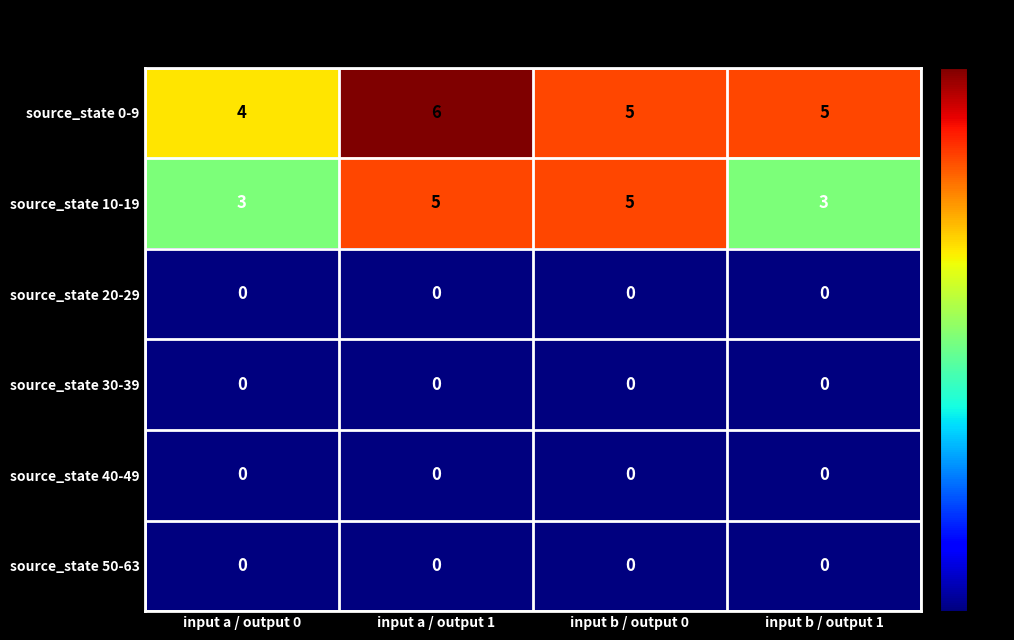

Reading left to right, transcribe all the data shown in this chart.

source_state 0-9: input a / output 0=4	input a / output 1=6	input b / output 0=5	input b / output 1=5
source_state 10-19: input a / output 0=3	input a / output 1=5	input b / output 0=5	input b / output 1=3
source_state 20-29: input a / output 0=0	input a / output 1=0	input b / output 0=0	input b / output 1=0
source_state 30-39: input a / output 0=0	input a / output 1=0	input b / output 0=0	input b / output 1=0
source_state 40-49: input a / output 0=0	input a / output 1=0	input b / output 0=0	input b / output 1=0
source_state 50-63: input a / output 0=0	input a / output 1=0	input b / output 0=0	input b / output 1=0